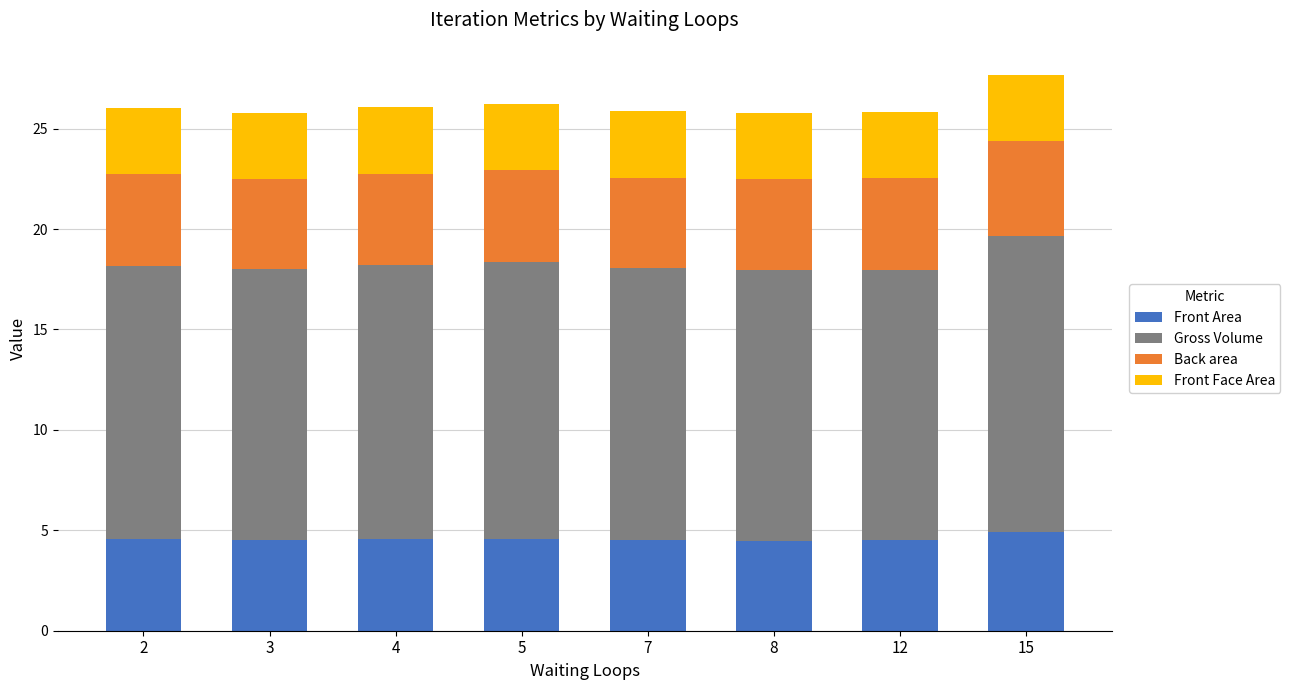

Which category has the highest value in the Front Area series?

15